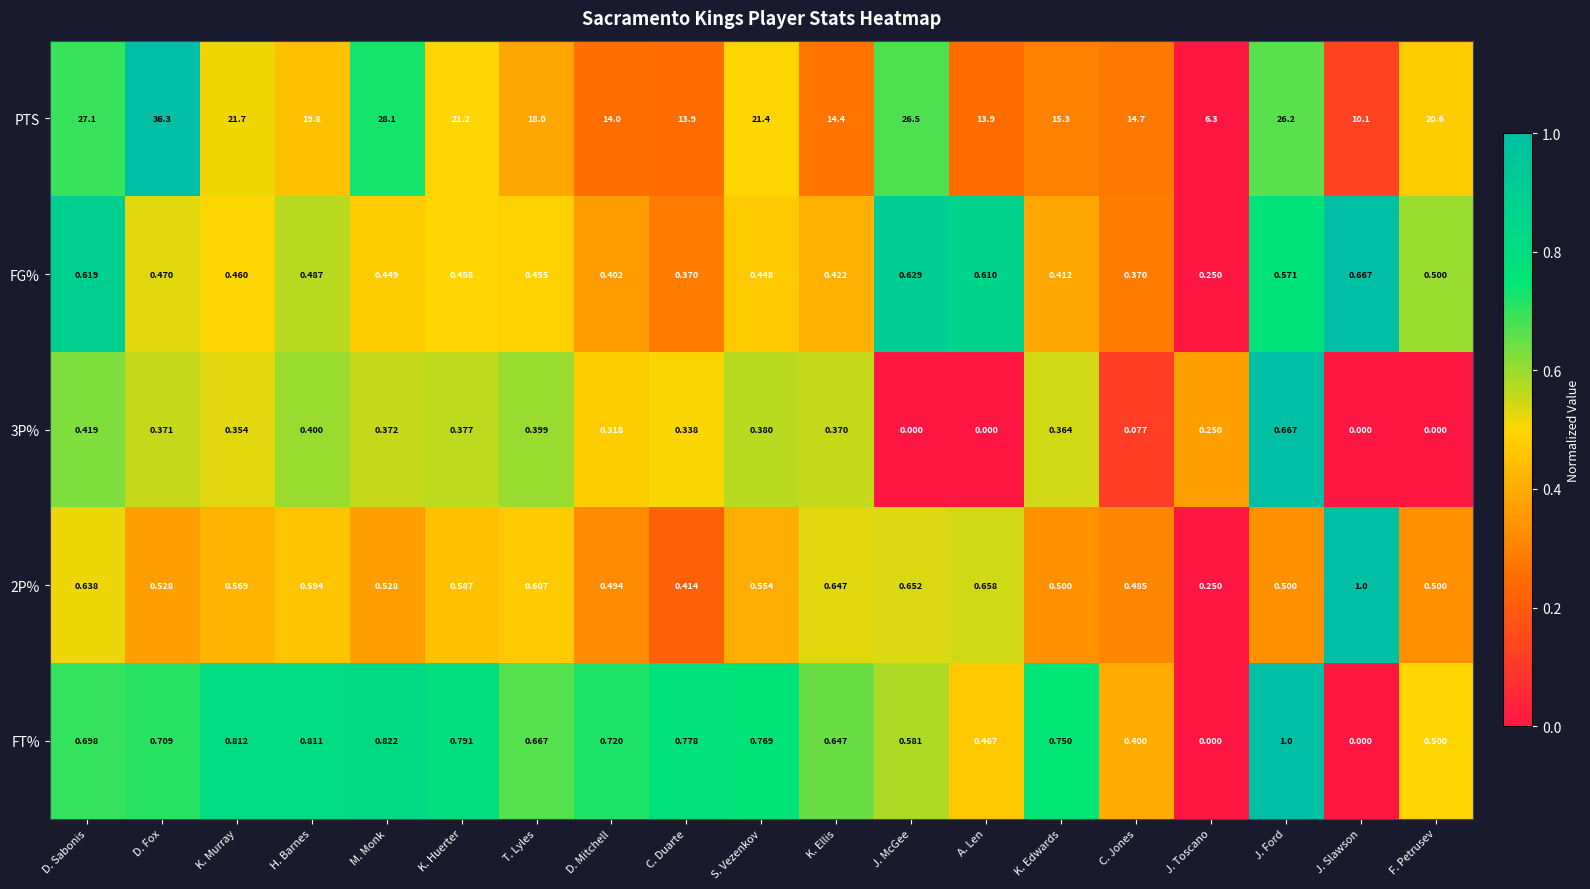

Between M. Monk and D. Mitchell, which series saw the biggest shift?

PTS